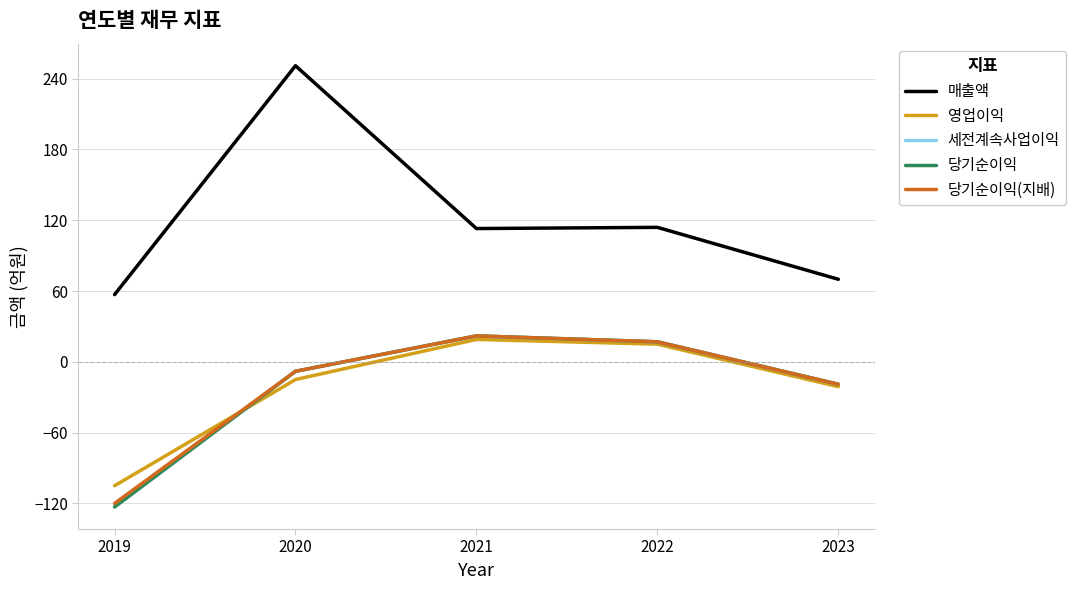

Does the chart display data point markers on the line(s)?

No